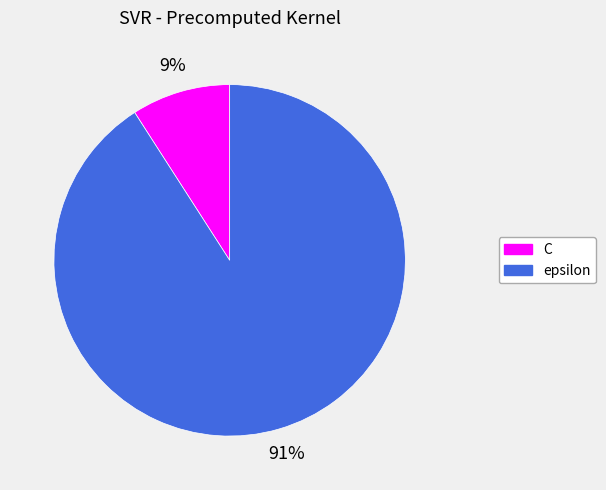

To the nearest percent, what portion does epsilon represent?

91%